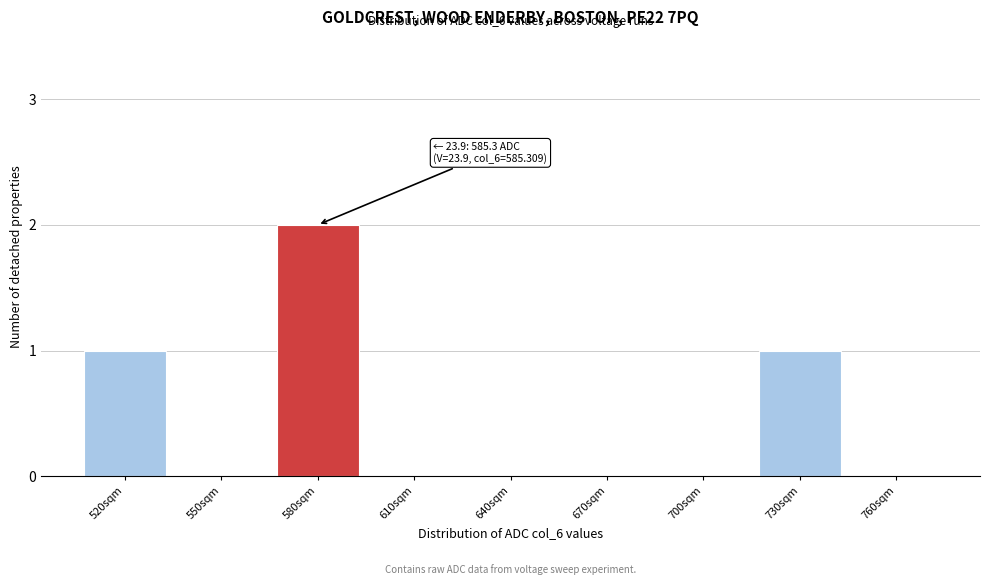

Reading left to right, transcribe all the data shown in this chart.

520sqm=1	550sqm=0	580sqm=2	610sqm=0	640sqm=0	670sqm=0	700sqm=0	730sqm=1	760sqm=0